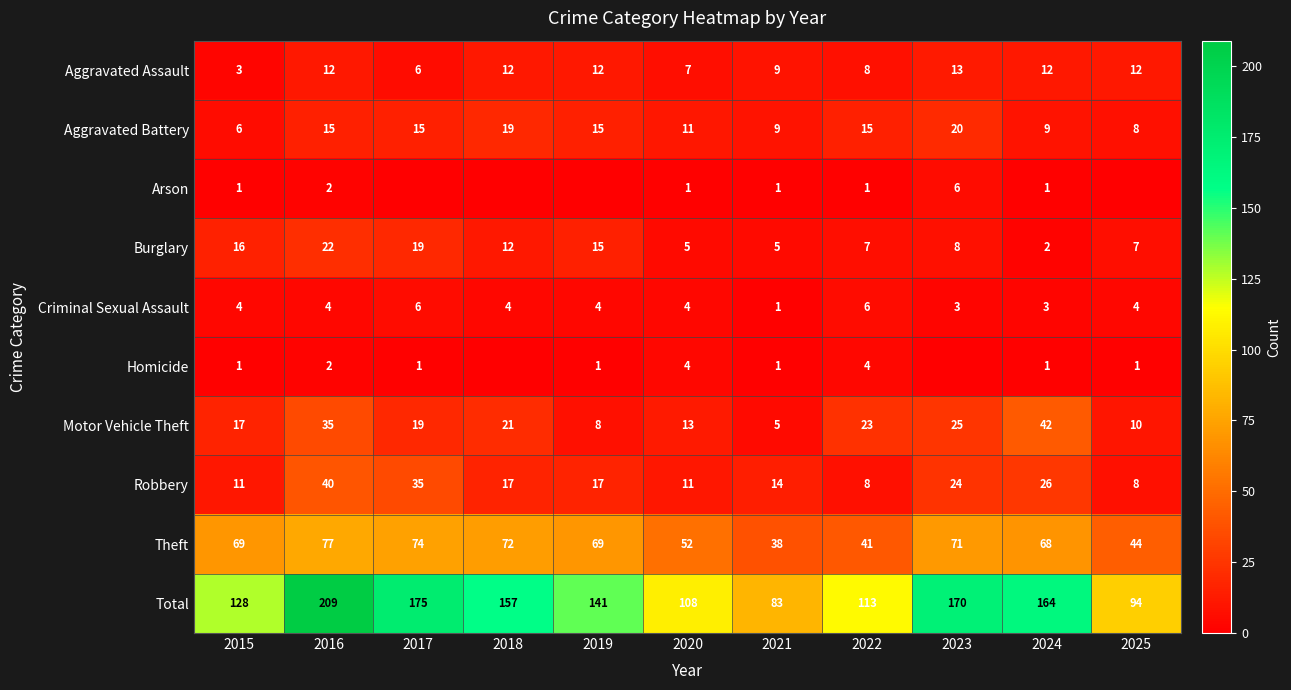

Is it true that Robbery equals 11 at 2020?

True